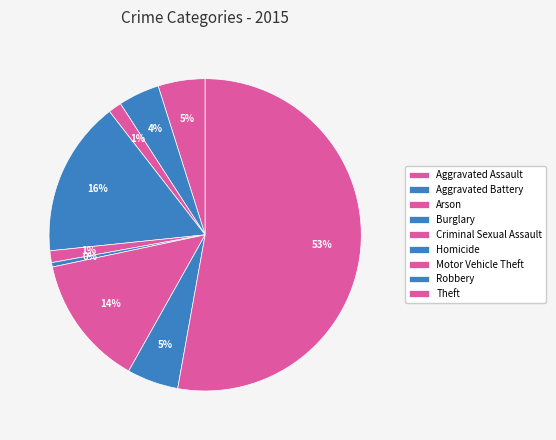

To the nearest percent, what is the combined percentage of Motor Vehicle Theft and Homicide?

14%